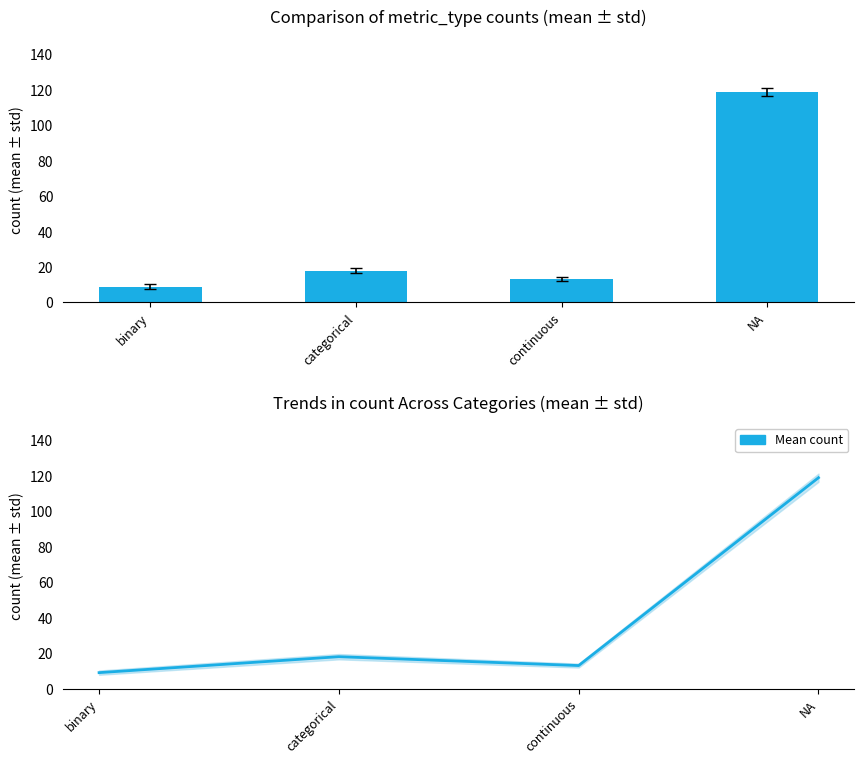

What is the highest value of the Count series?

119